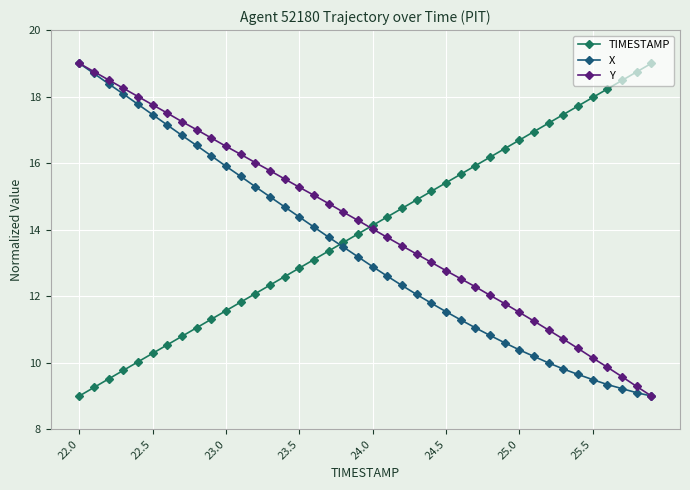

Is this an area chart (filled region under the line)?

No